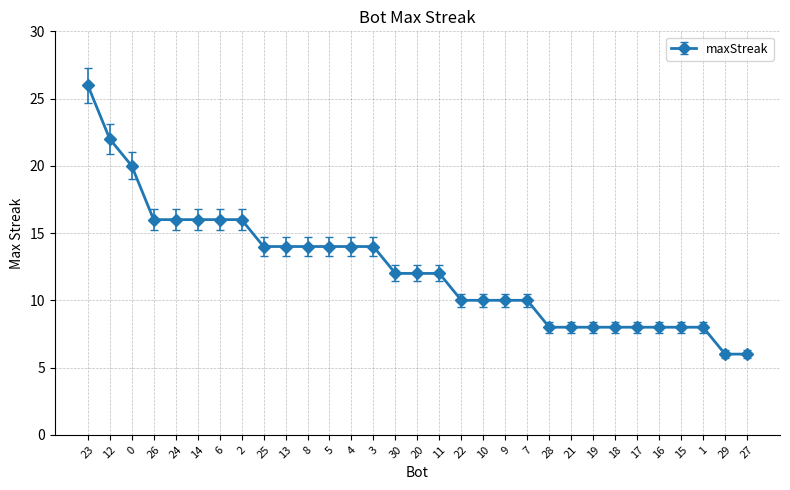

Count the values in the range 8 to 16.

26